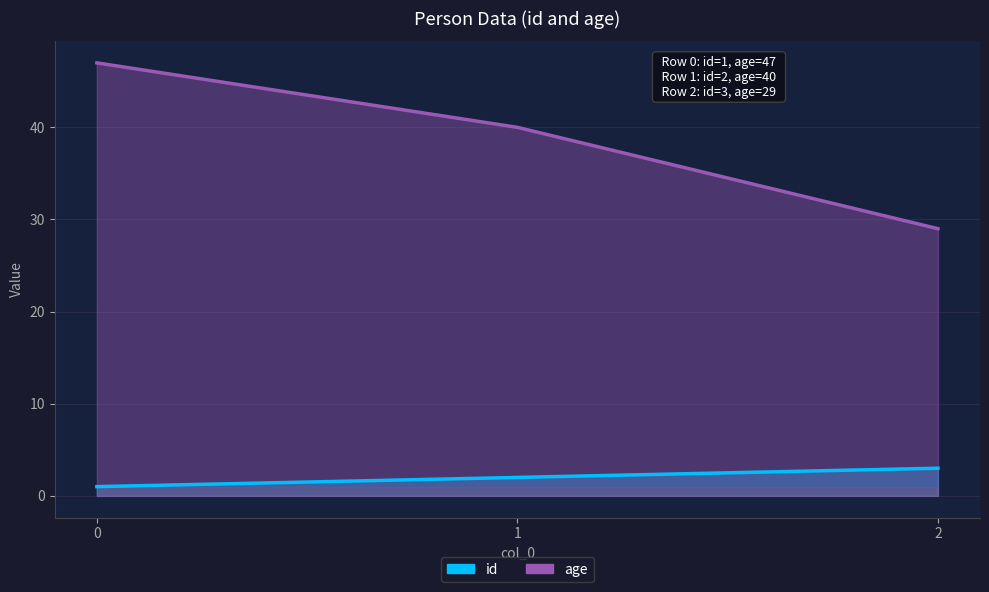

List the labels in order of age value, largest first.

0, 1, 2